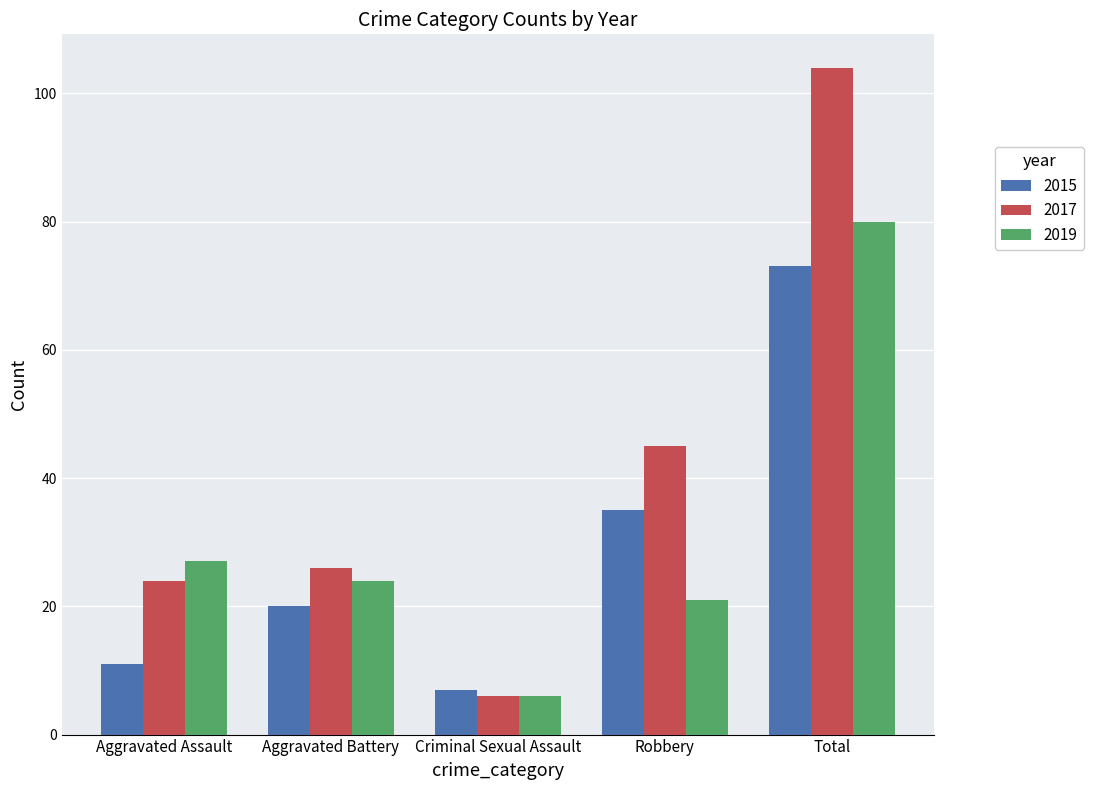

Which series has the widest spread of values?

2017